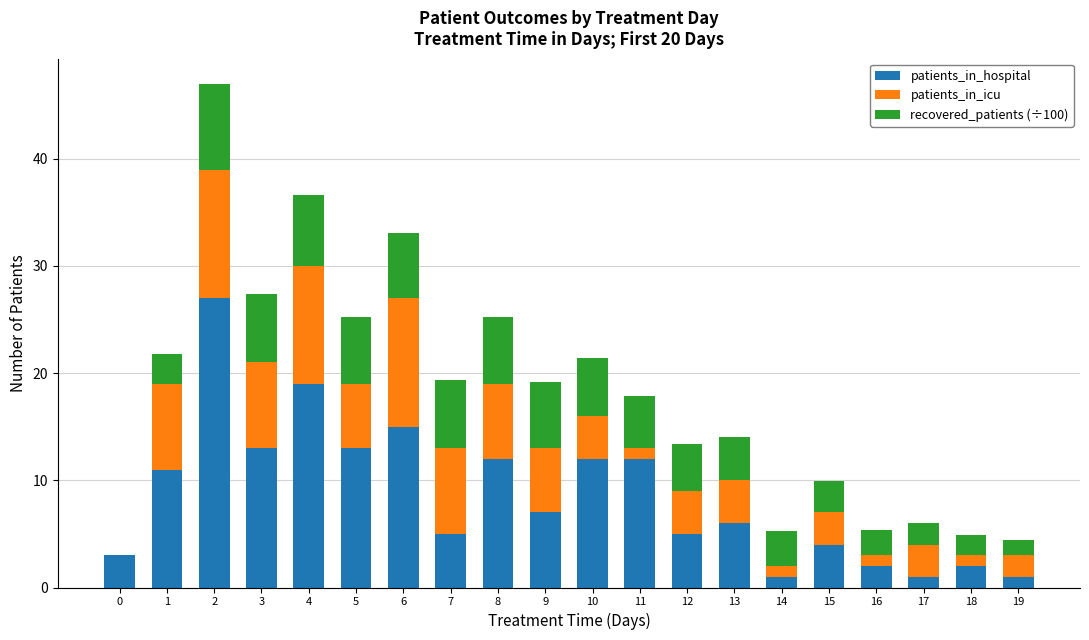

Is it true that patients_in_hospital equals 1.0 at 19?

True